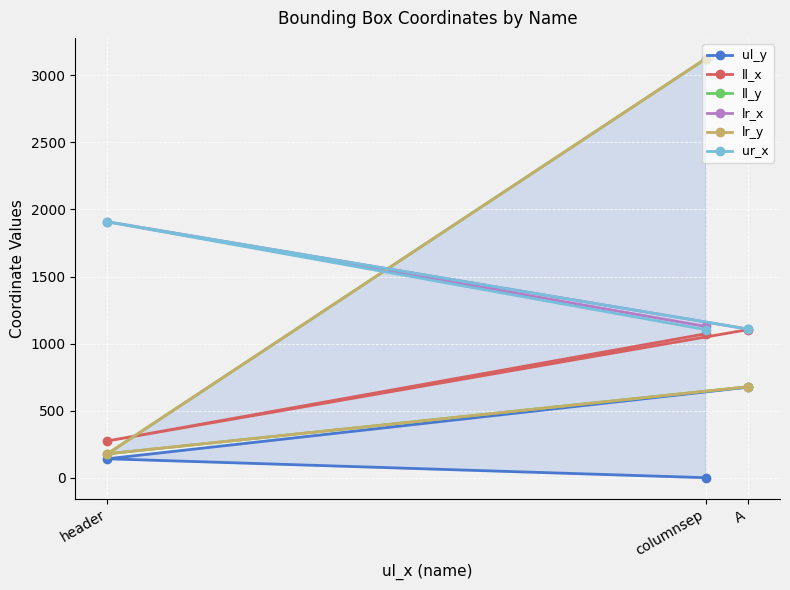

Is it true that ul_y equals 141 at header?

True